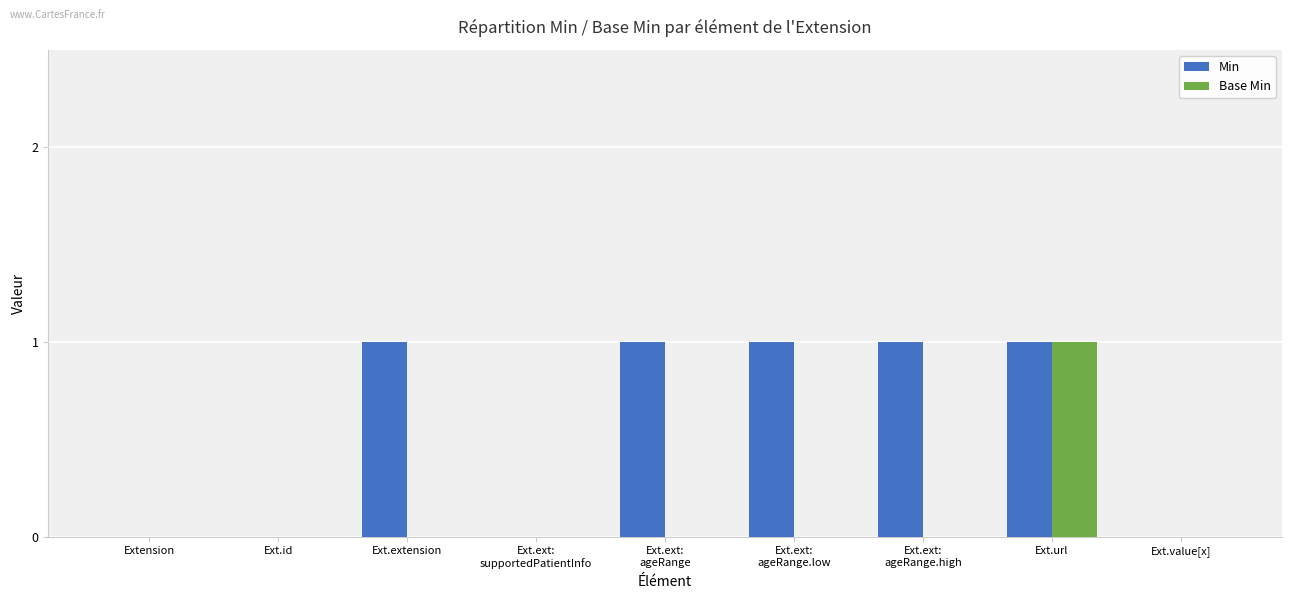

What is the spread (max minus min) of values at Ext.ext:
ageRange.high?

1